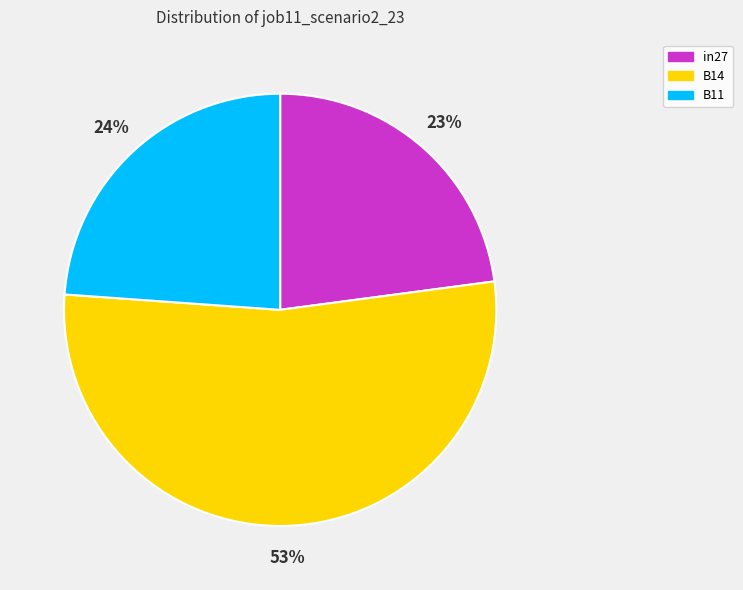

Is it true that B14 is 53% of the pie?

True